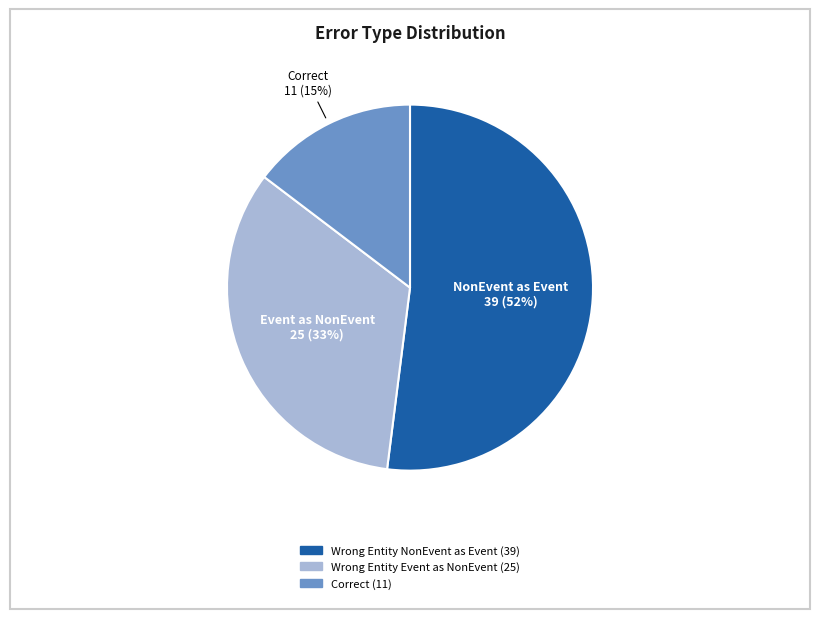

How many segments does this pie chart have?

3